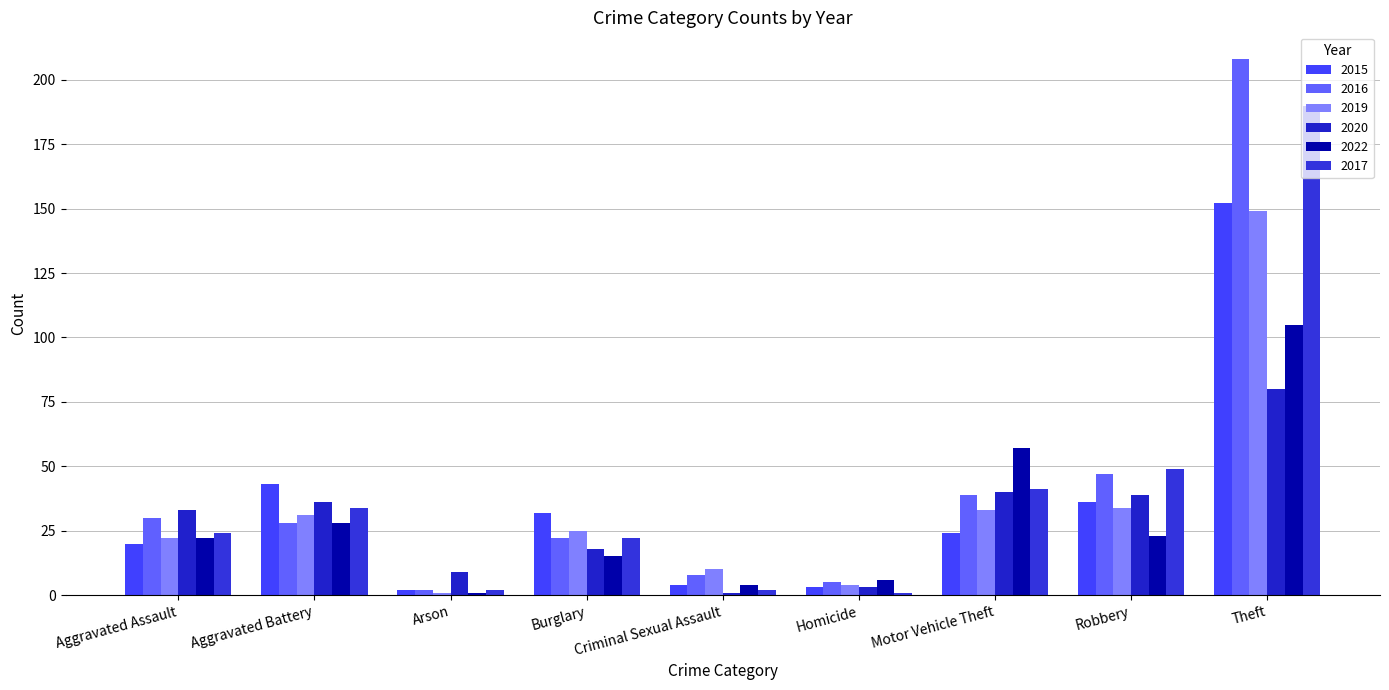

What is the maximum value shown in the chart?

208